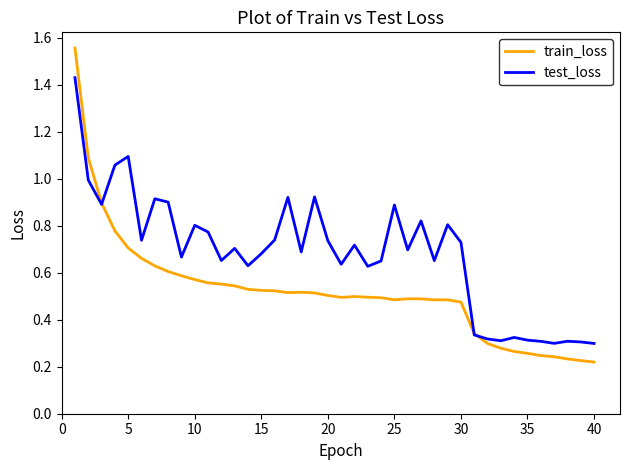

Which series has the largest range (max minus min)?

train_loss